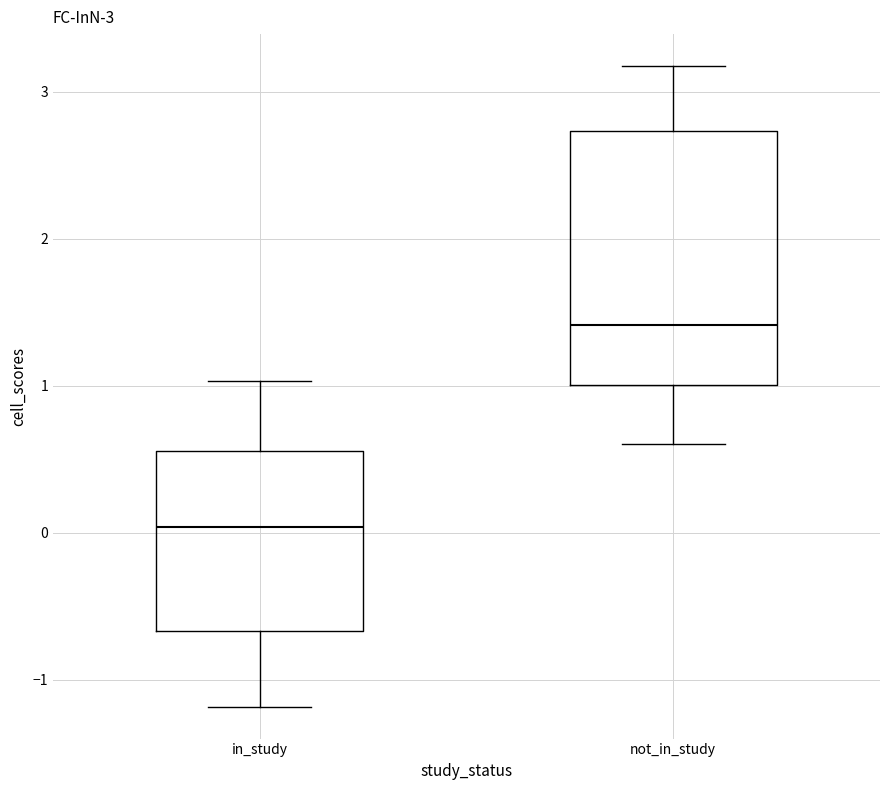

Which box has the lowest median line?

in_study